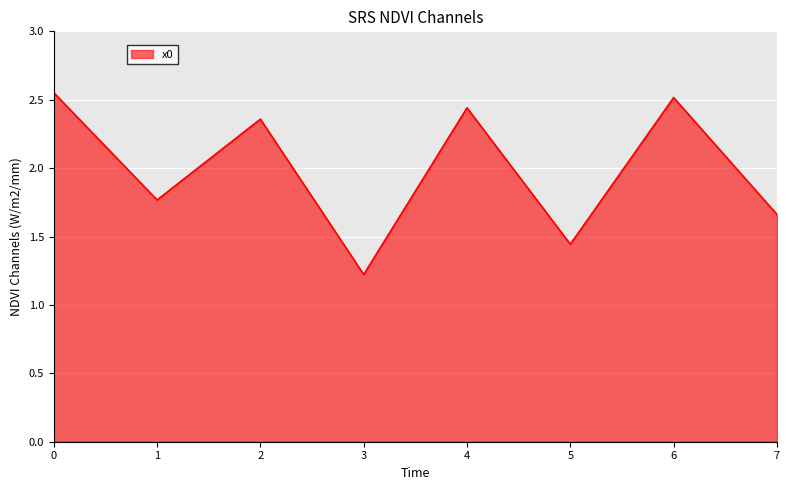

Rank the categories by value from lowest to highest.

3, 5, 7, 1, 2, 4, 6, 0